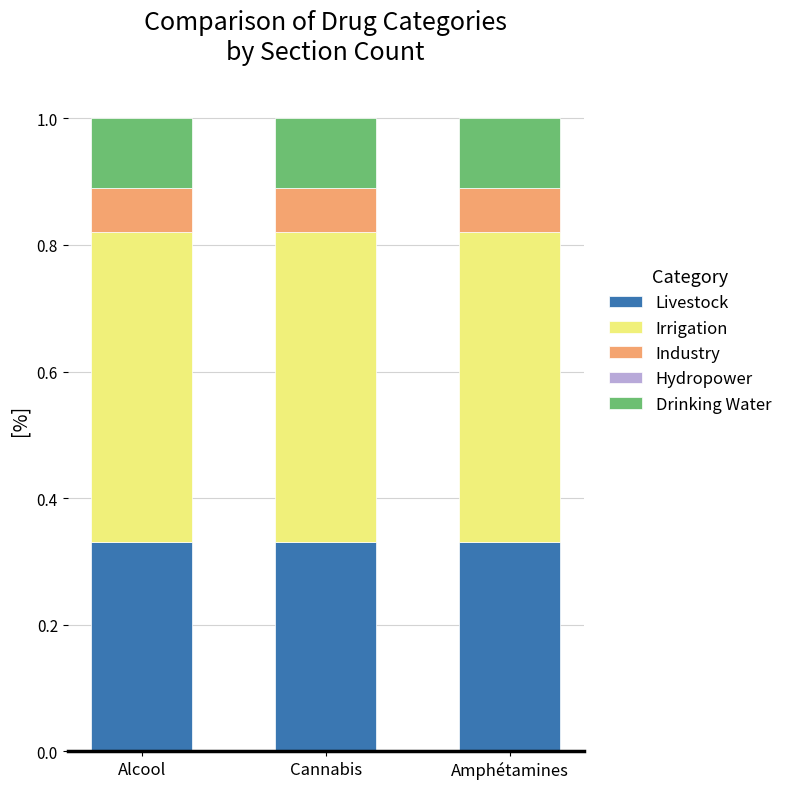

True or false: Livestock has a value of 0.2 at Amphétamines.

False